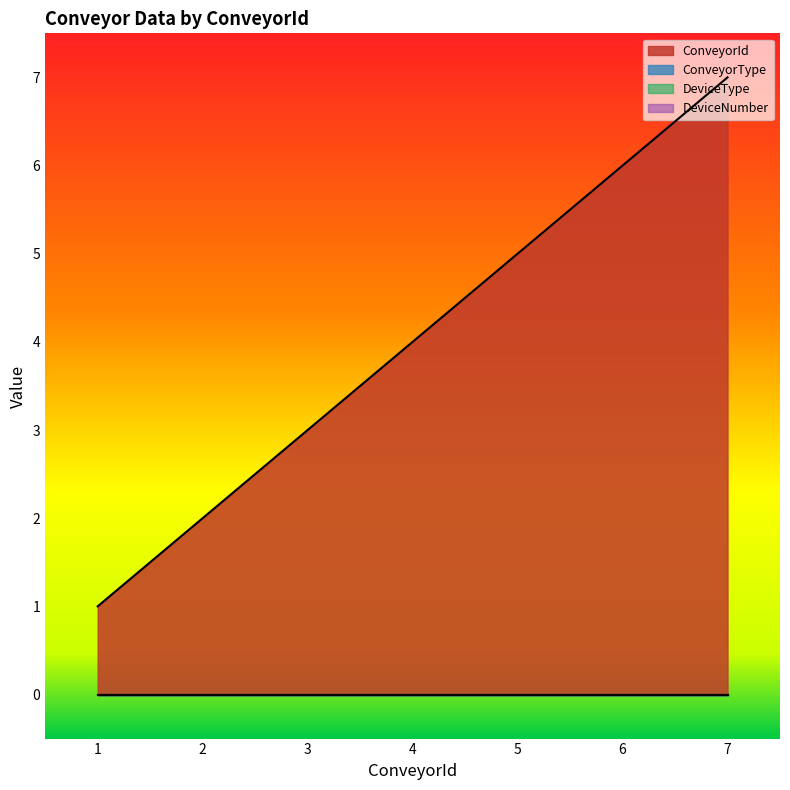

True or false: DeviceType and DeviceNumber intersect in this chart.

False